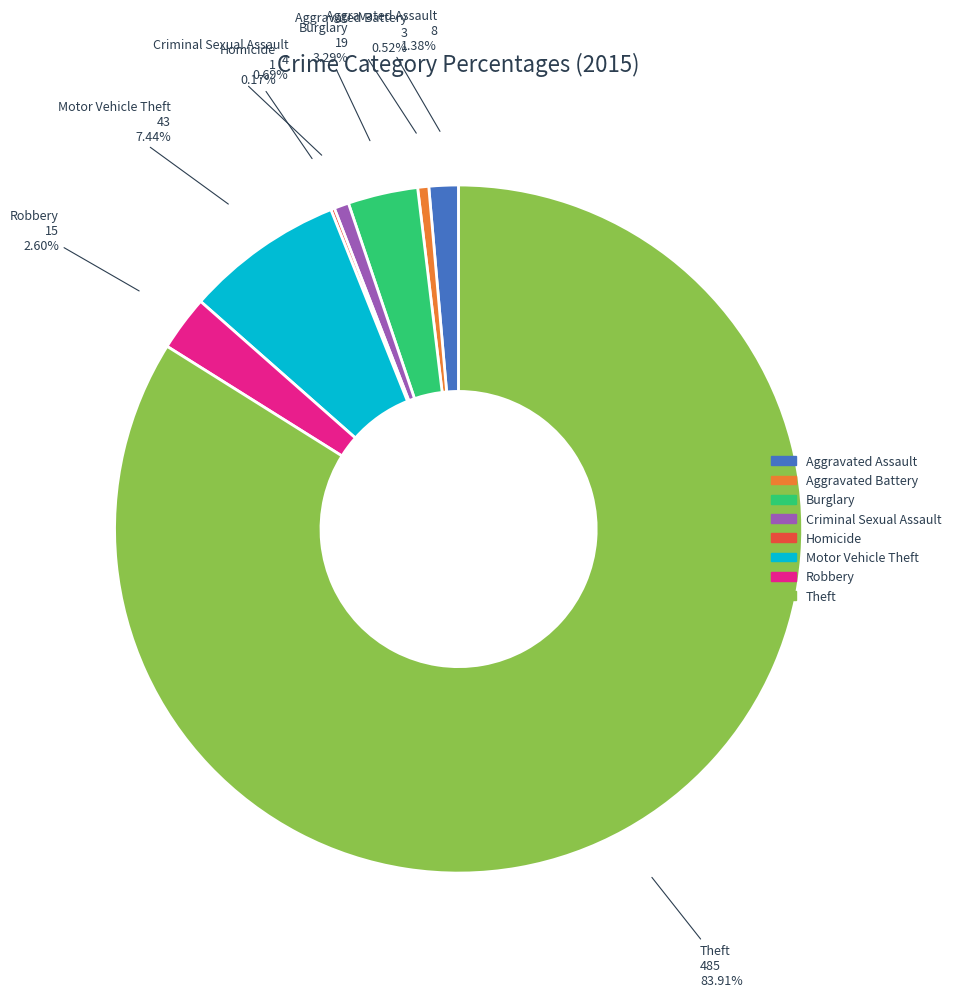

Is there a majority slice in this chart?

Yes